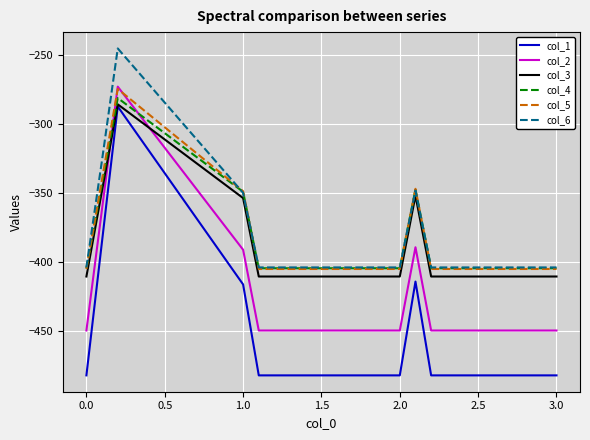

How many categories are shown in the chart?

10